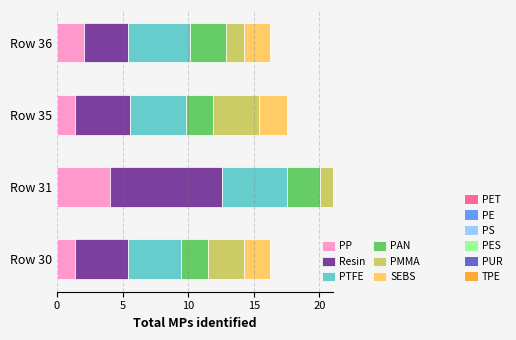

What is the difference between the maximum and minimum values in the Resin series?

5.1